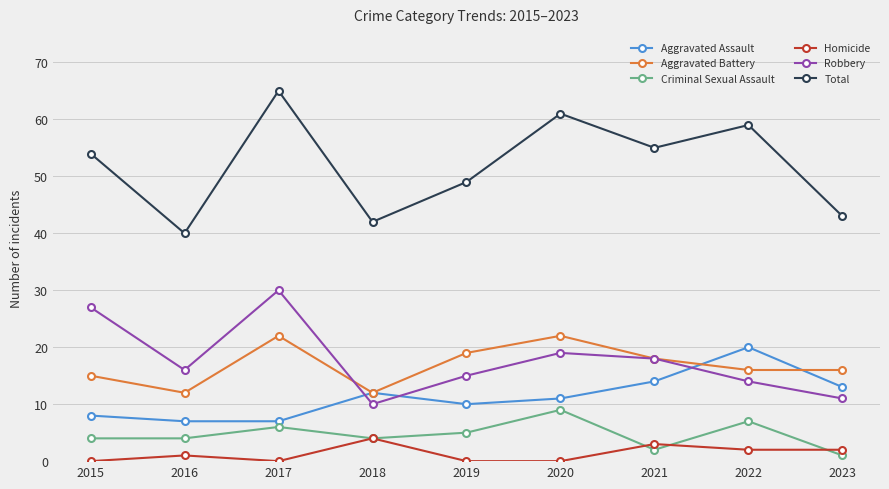

True or false: Aggravated Assault has a value of 14 at 2021.

True